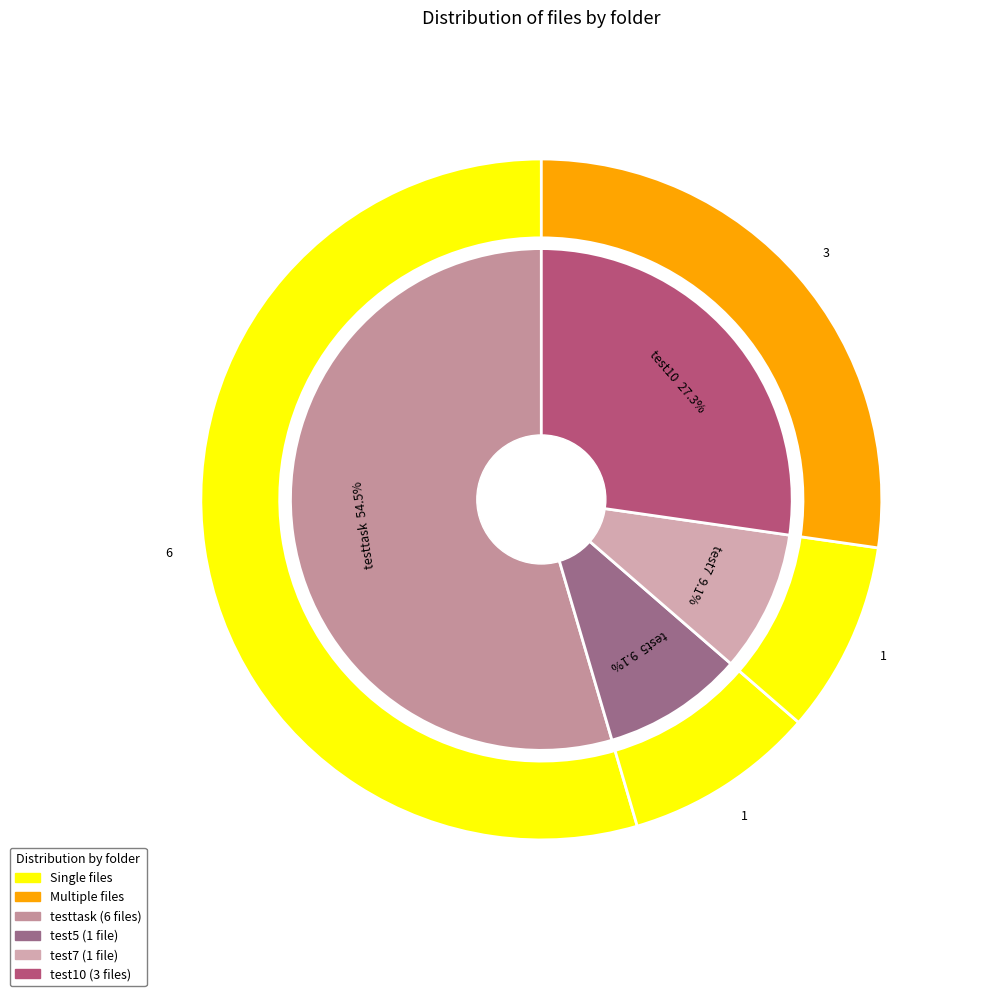

Rank the categories by value from highest to lowest.

testtask, test10, test5, test7